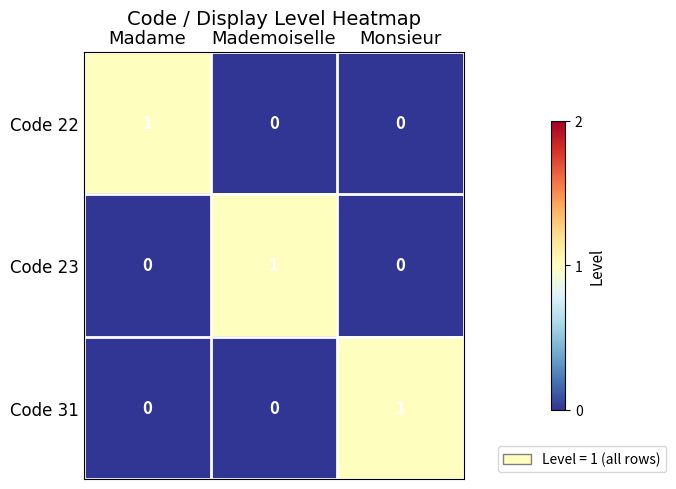

How many data points does each series have?

3